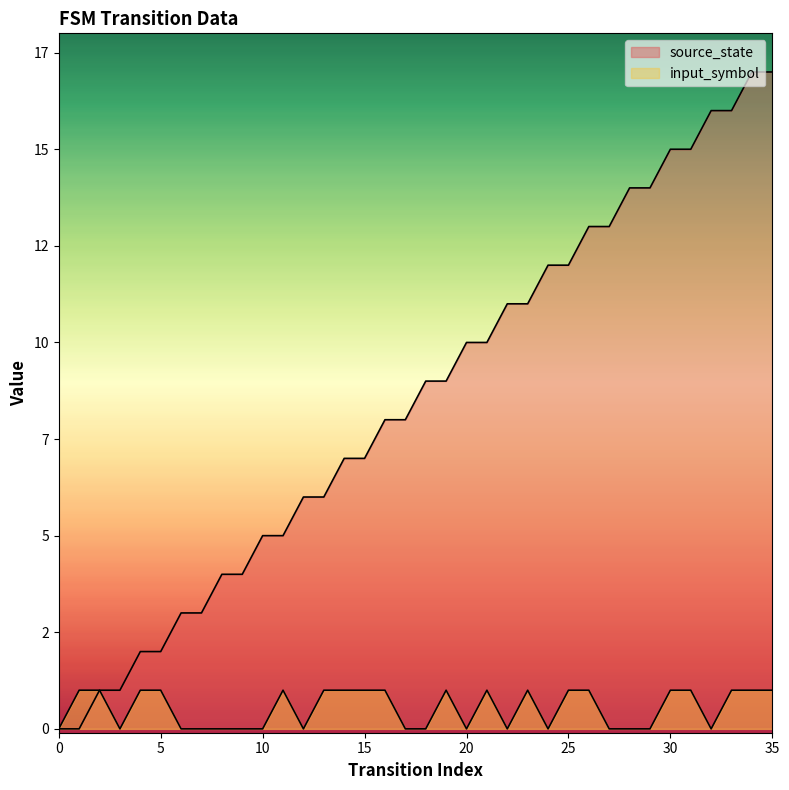

What is the sum of all source_state values?

306